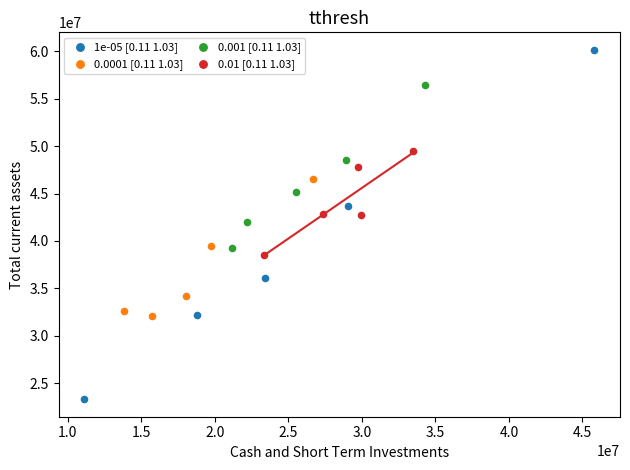

Which series has the largest Y range (max minus min)?

1e-05 [0.11 1.03]